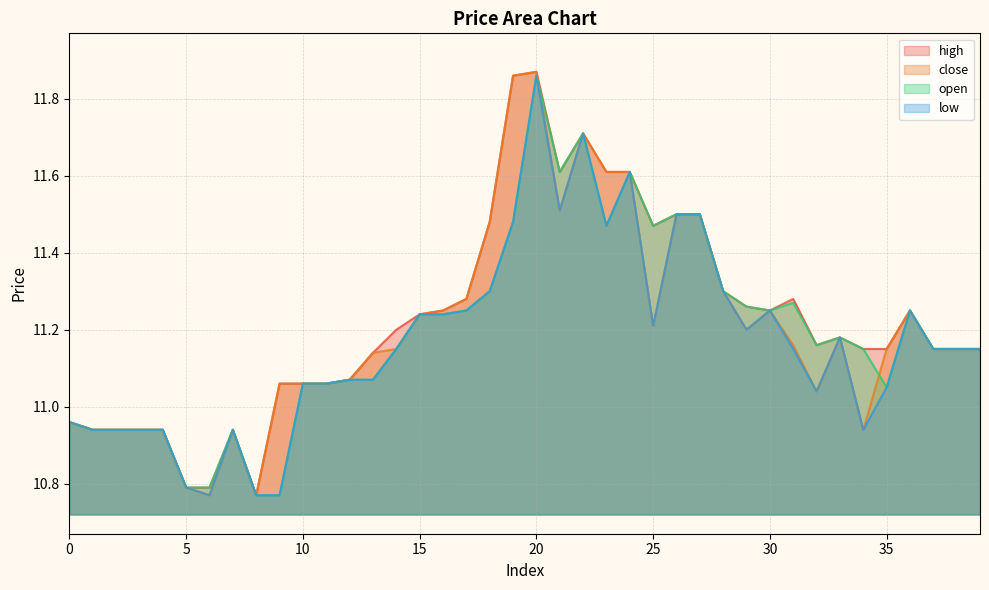

What is the sum of all low values?

446.9